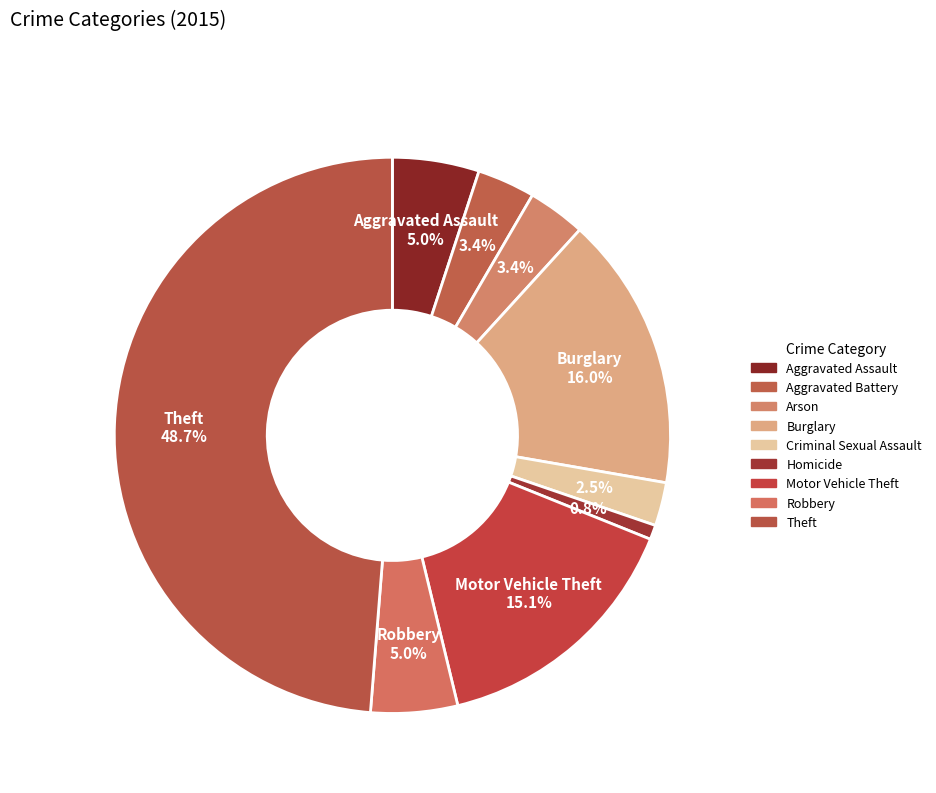

Which category has the smallest portion of the pie?

Homicide